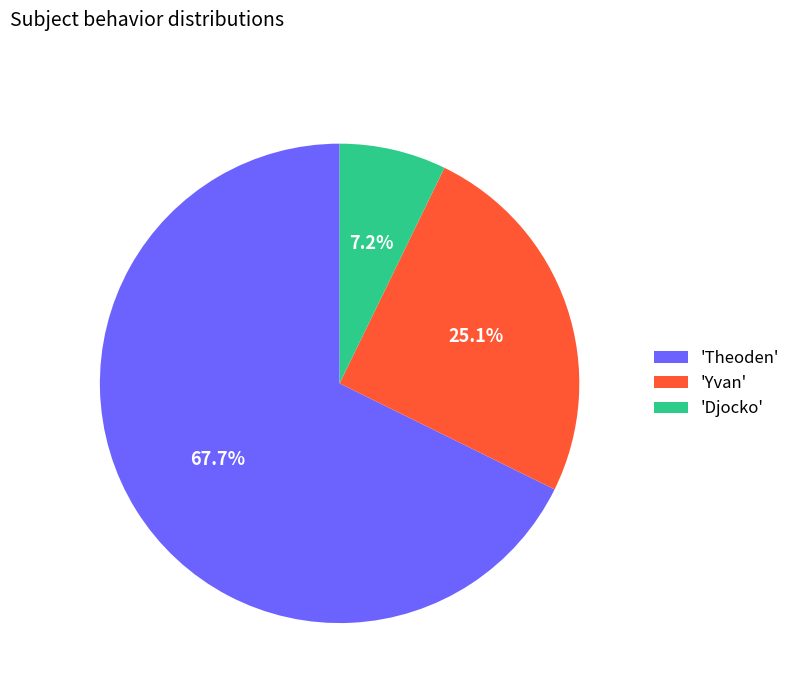

Combined, do 'Djocko' and 'Theoden' account for over 50%?

Yes